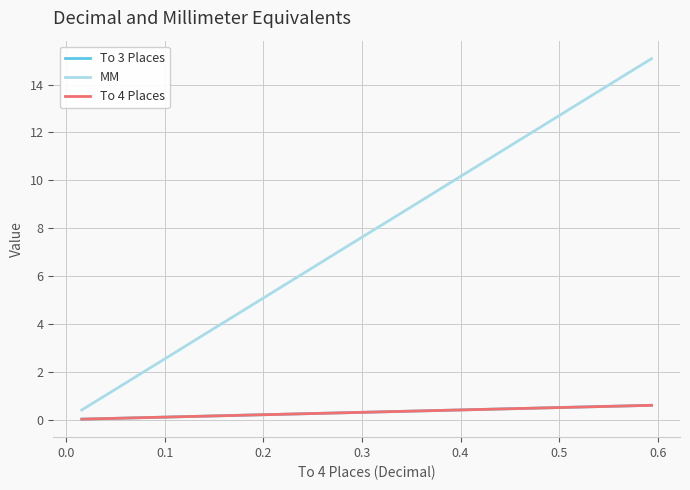

Which series has the largest total across all categories?

MM